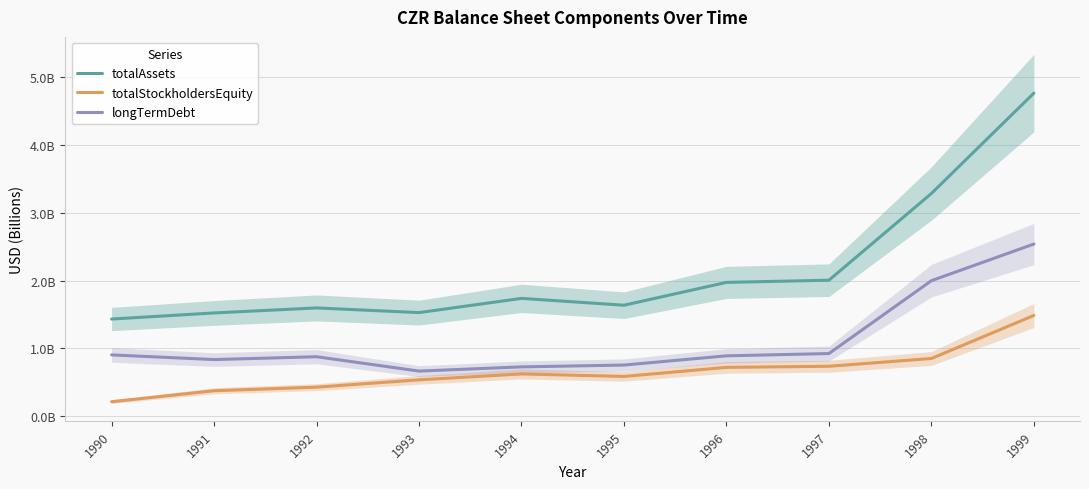

True or false: totalAssets has a value of 2.5 at 1995.

False